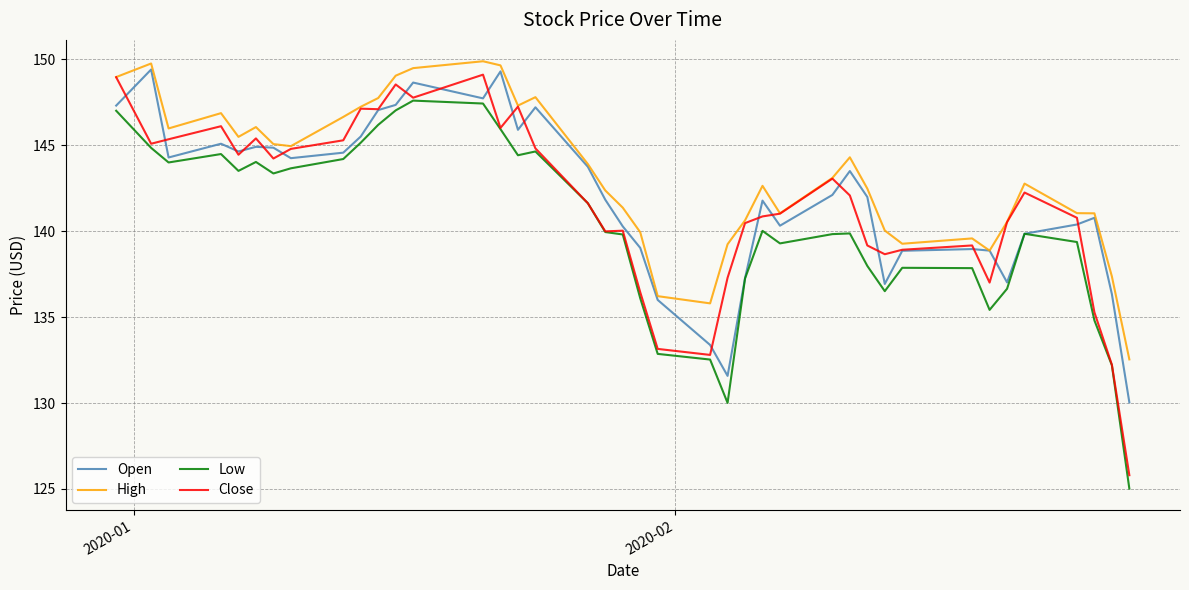

Which series has the largest total across all categories?

High